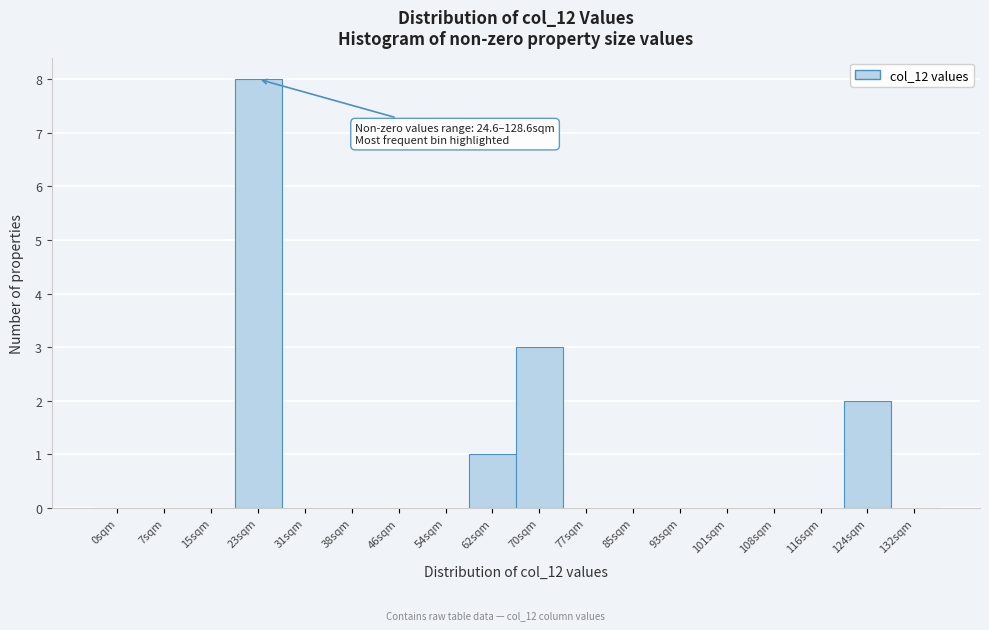

Reading left to right, extract all data points from this chart.

0sqm=0	7sqm=0	15sqm=0	23sqm=8	31sqm=0	38sqm=0	46sqm=0	54sqm=0	62sqm=1	70sqm=3	77sqm=0	85sqm=0	93sqm=0	101sqm=0	108sqm=0	116sqm=0	124sqm=2	132sqm=0